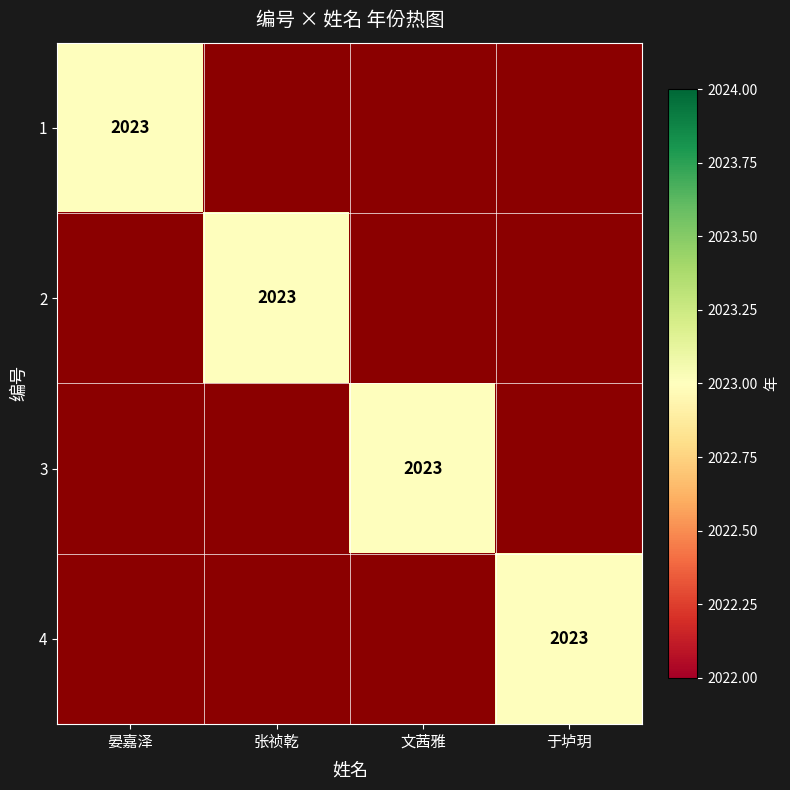

Is it true that 4 equals 2023 at 于垆玥?

True